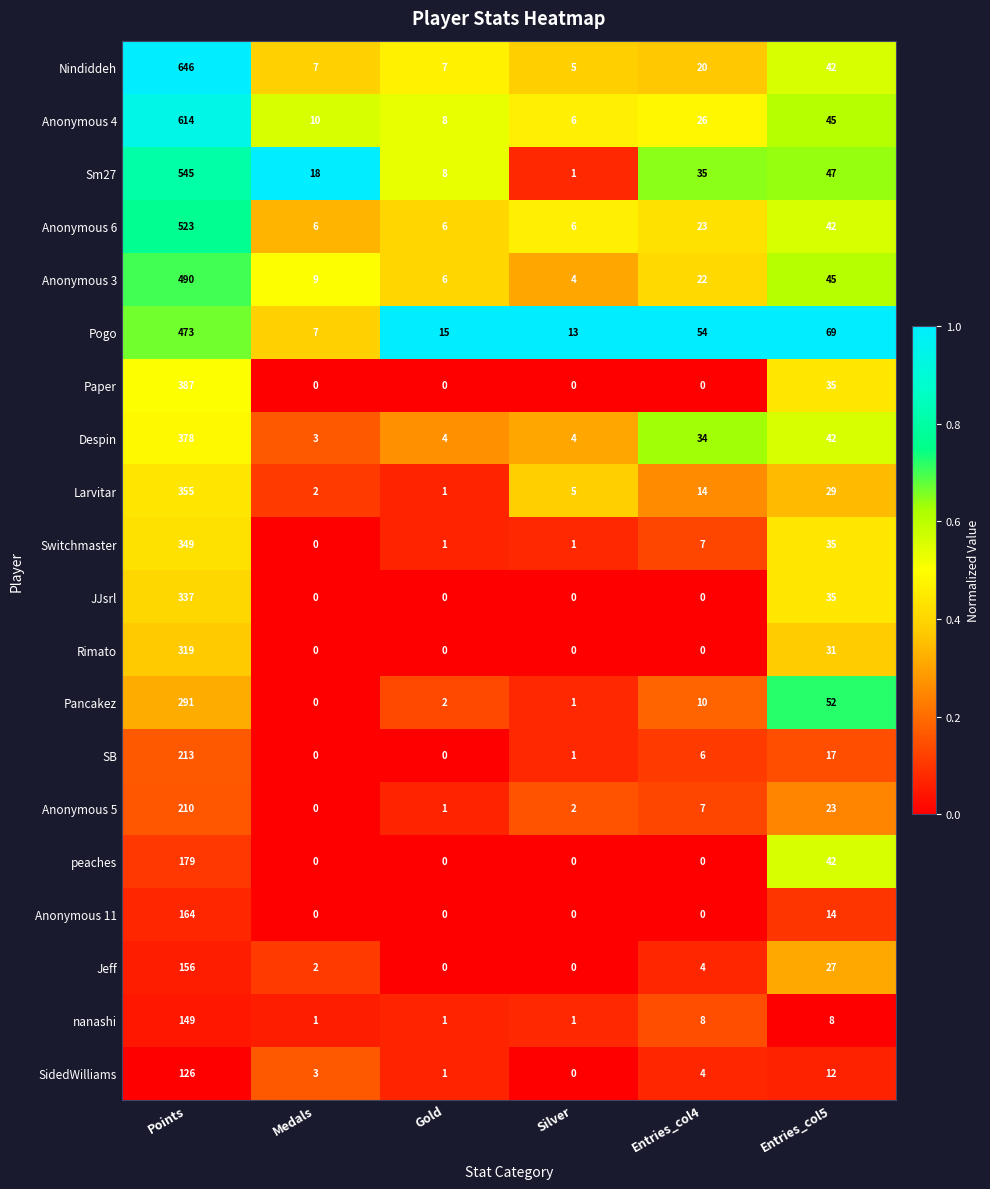

Which series has the largest range (max minus min)?

Nindiddeh